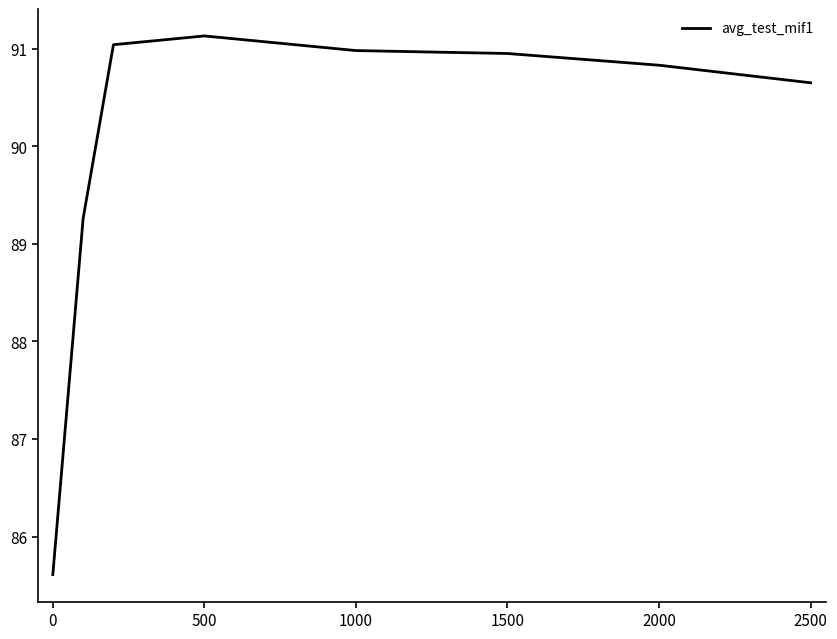

Does the chart display data point markers on the line(s)?

No